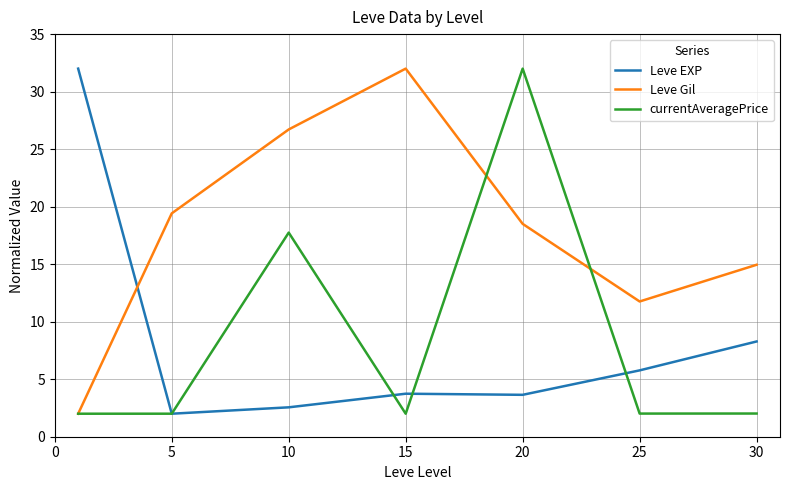

After their last crossing, which series has the higher values: Leve Gil or Leve EXP?

Leve Gil